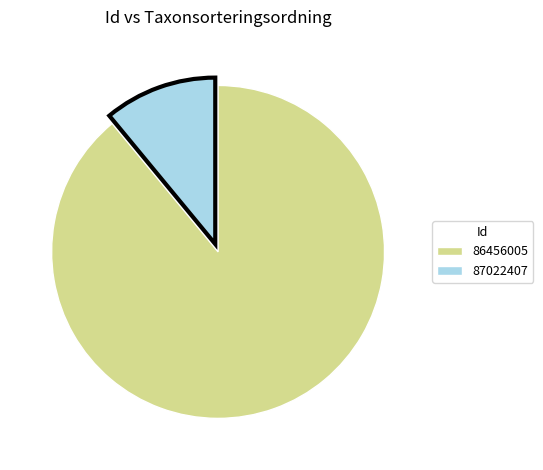

How many slices are in this pie chart?

2